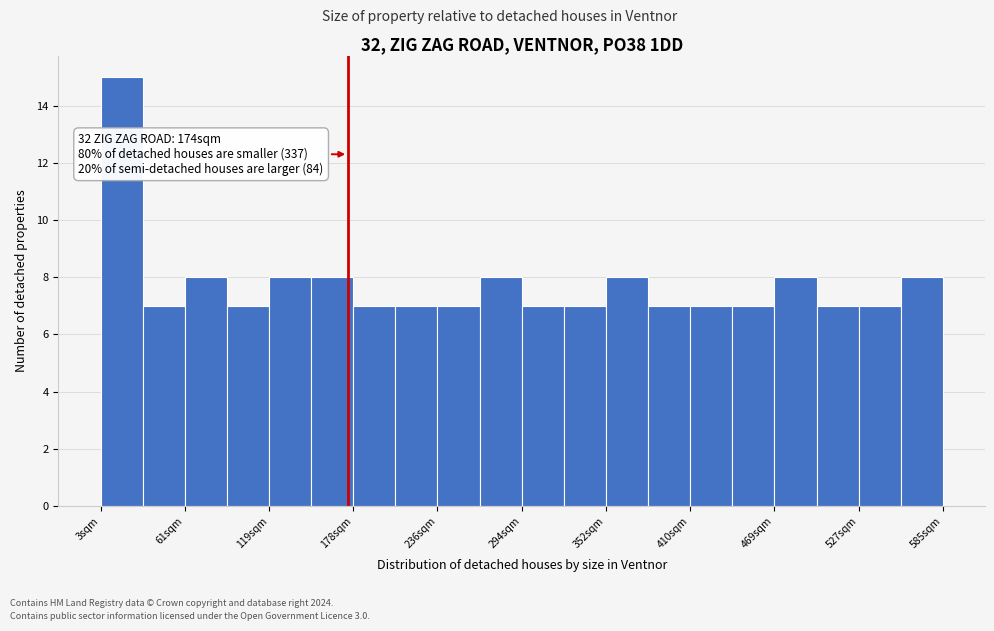

Around what value on the x-axis is the tallest bar? Give the approximate position of its centre, as read against the axis.

20